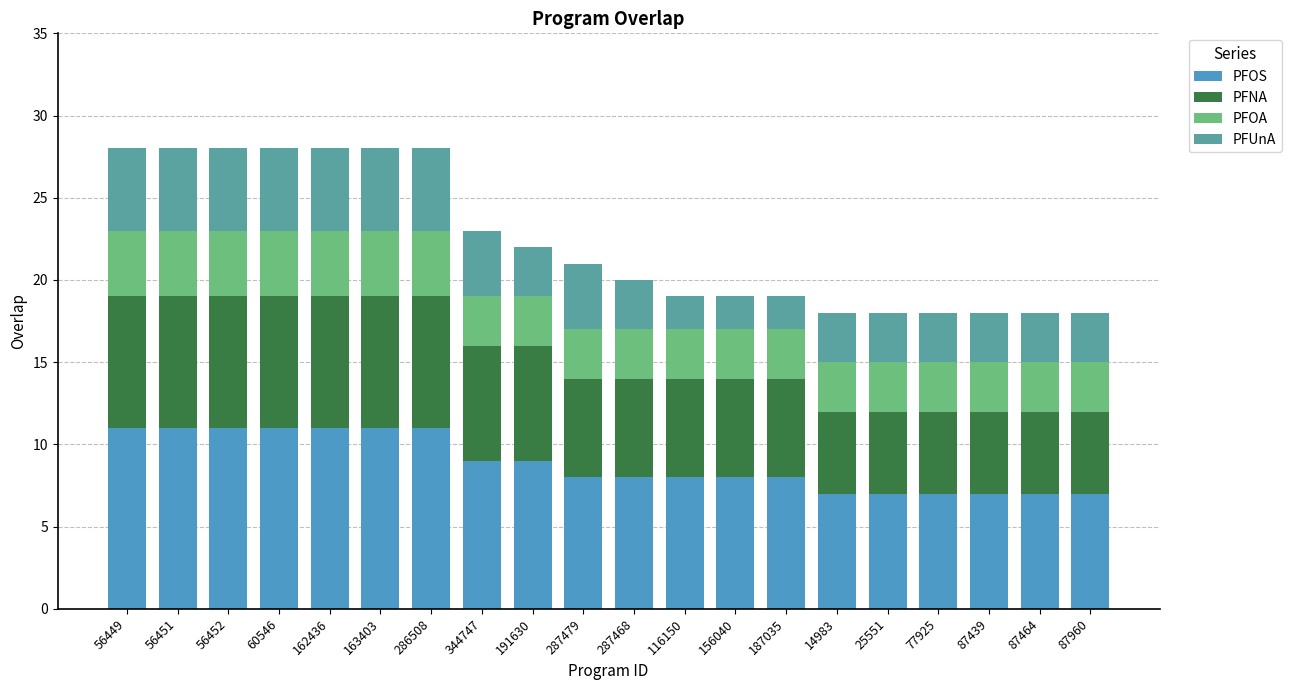

The value of PFOS at 77925 is 4. True or false?

False